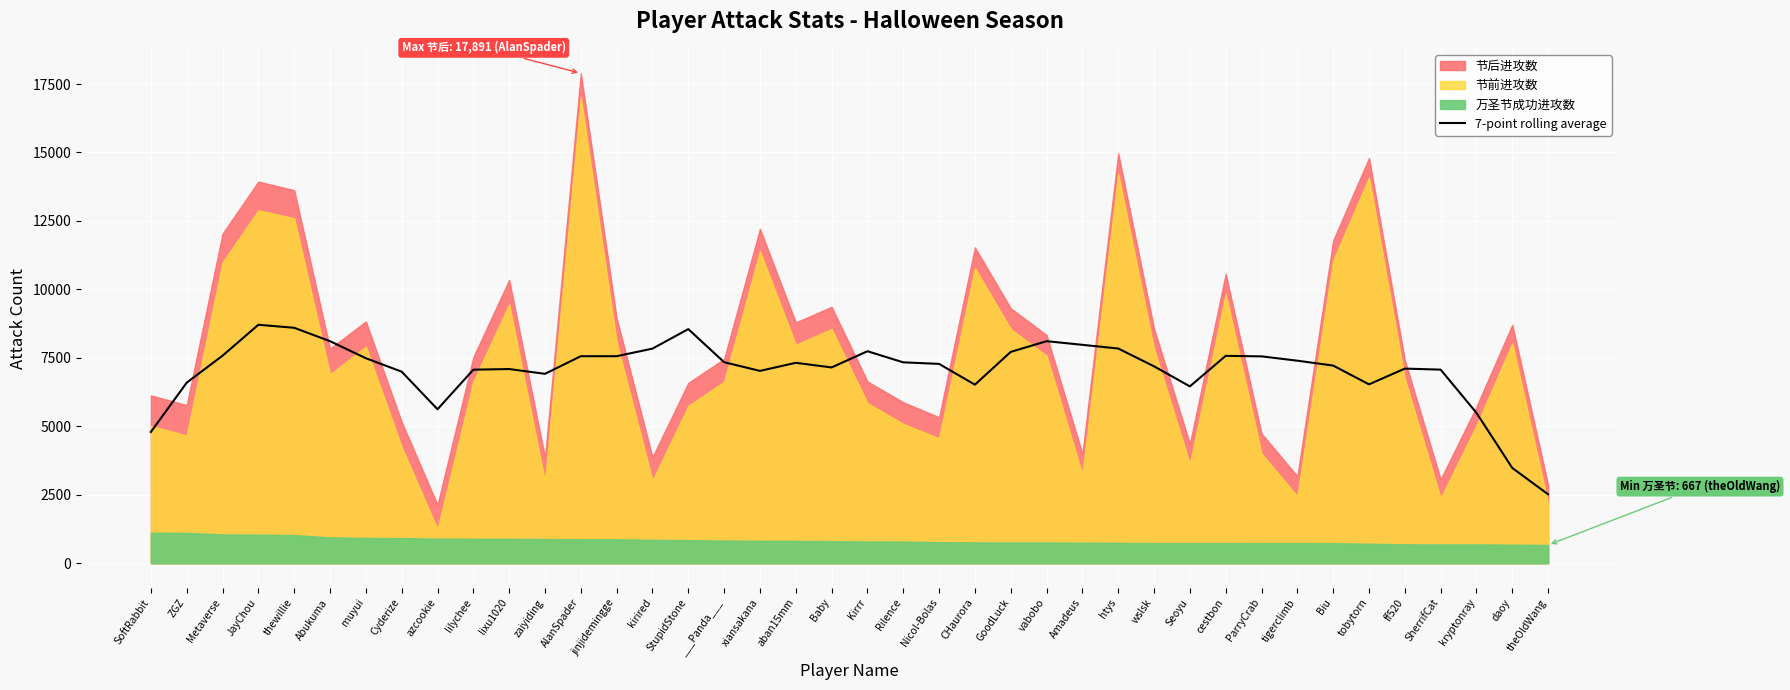

Which category has the lowest value in the 7-point rolling average series?

theOldWang